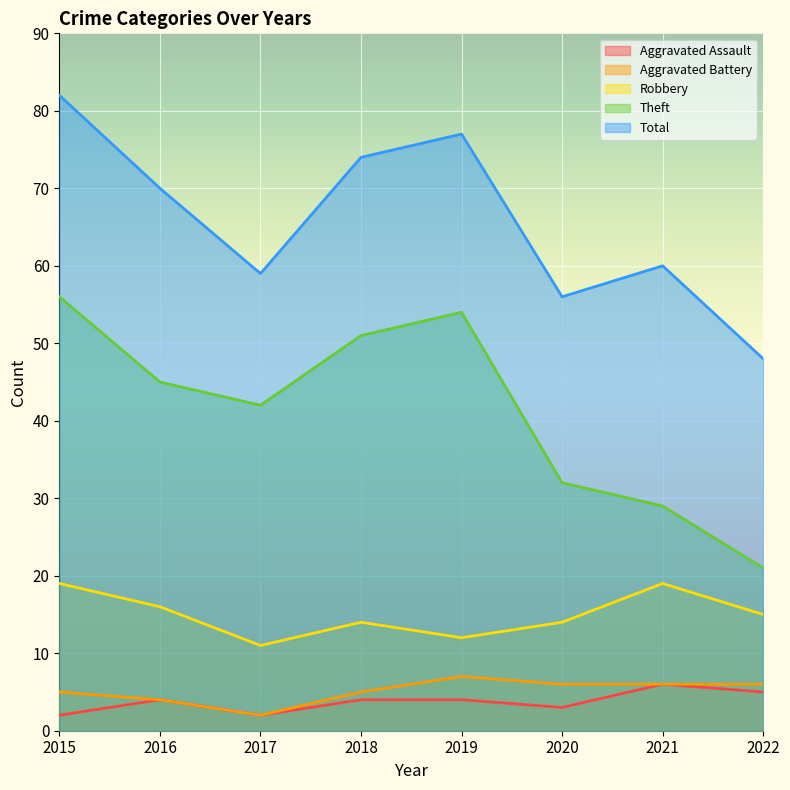

What value does the Total series have at 2017?

59